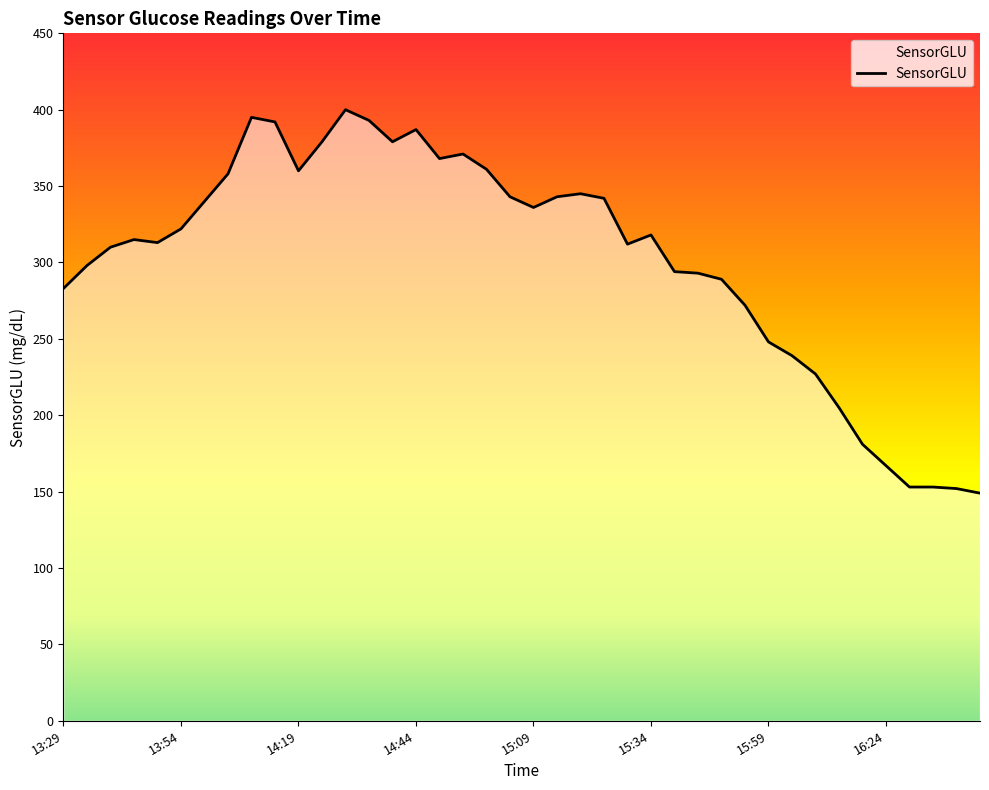

Reading right to left, list all the values displayed in this chart.

149	152	153	153	167	181	205	227	239	248	272	289	293	294	318	312	342	345	343	336	343	361	371	368	387	379	393	400	379	360	392	395	358	340	322	313	315	310	298	283